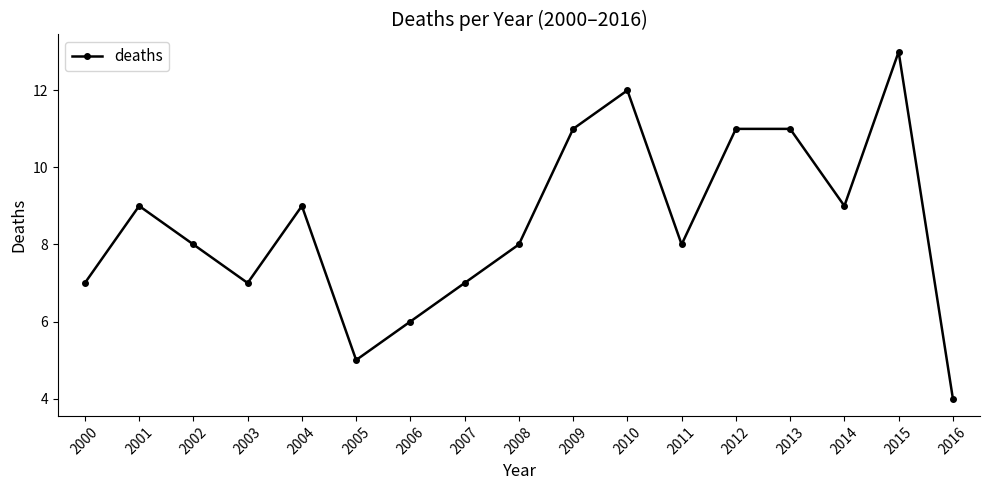

Which category has the highest value across all series?

2015